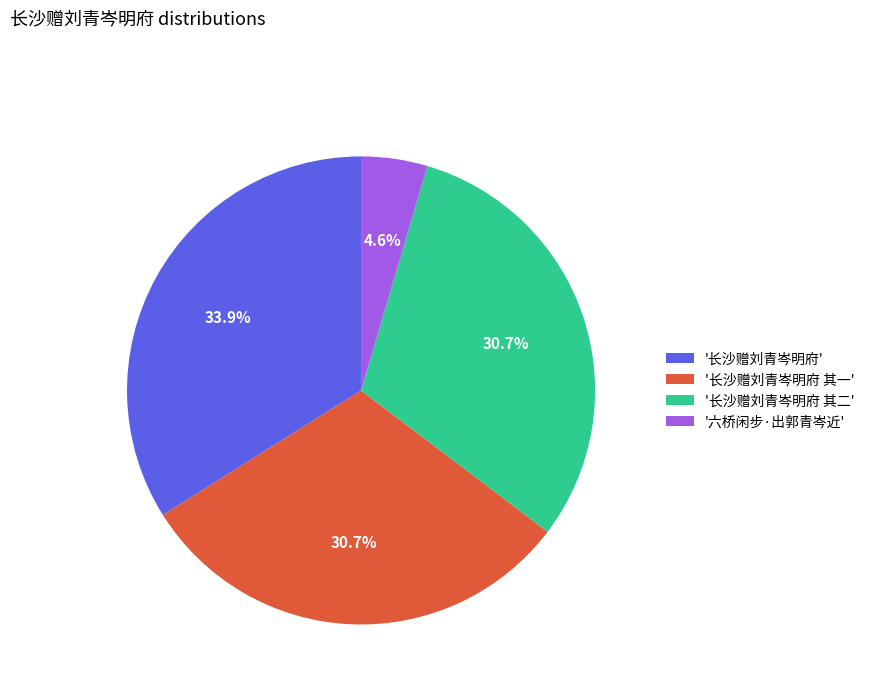

Approximately how many times larger is the value at '长沙赠刘青岑明府 其一' compared to '长沙赠刘青岑明府'?

0.9